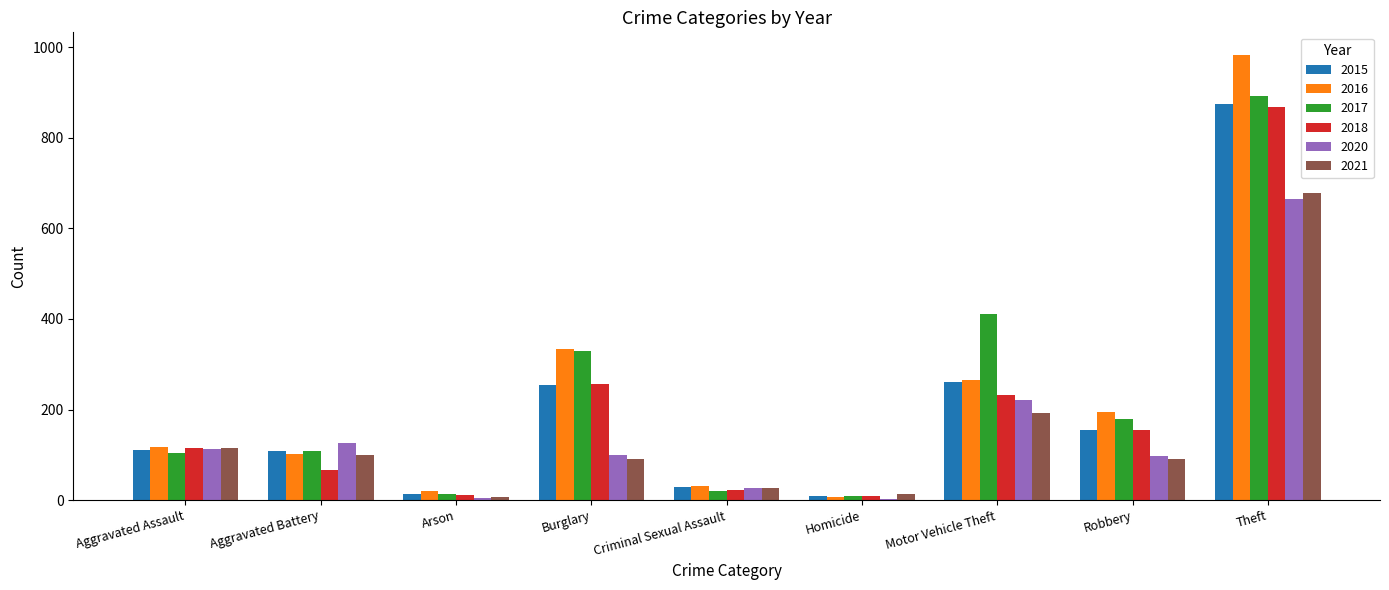

What is the average value of the 2017 series?

230